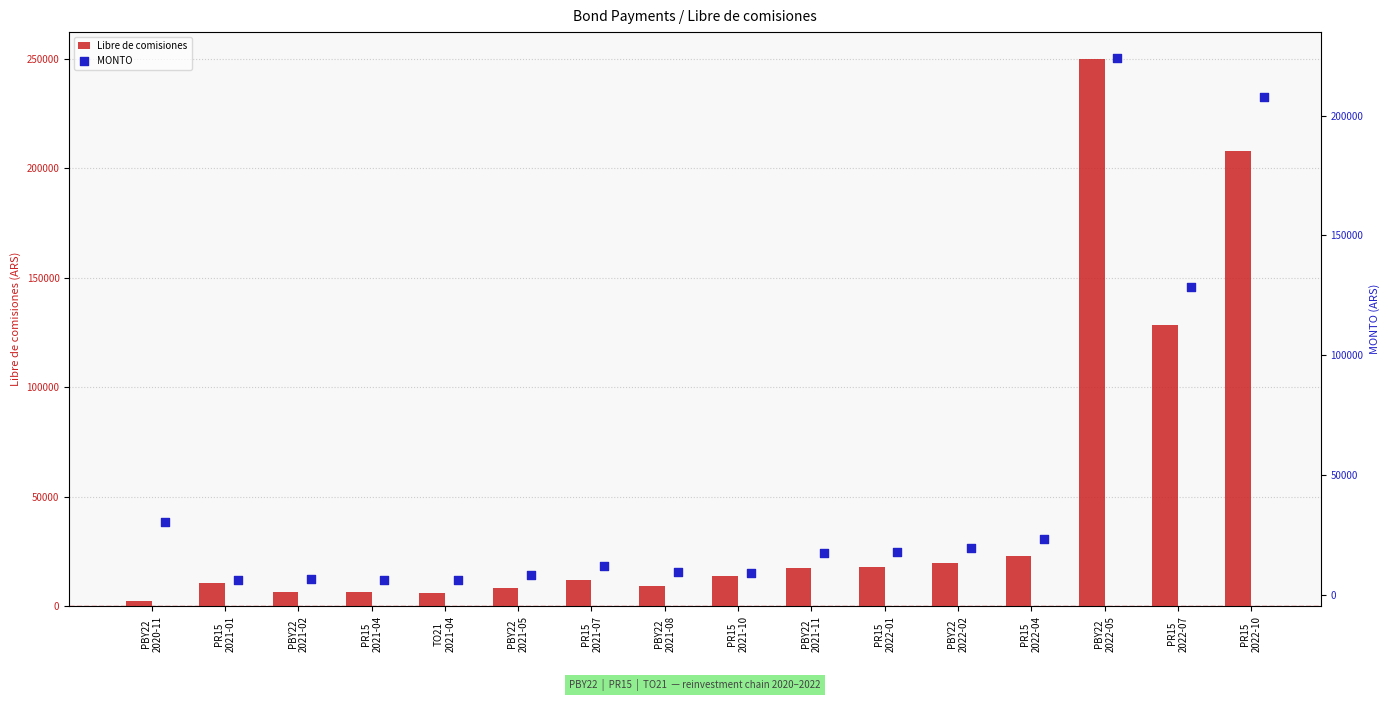

Which series has the widest spread of Y values?

Libre de comisiones